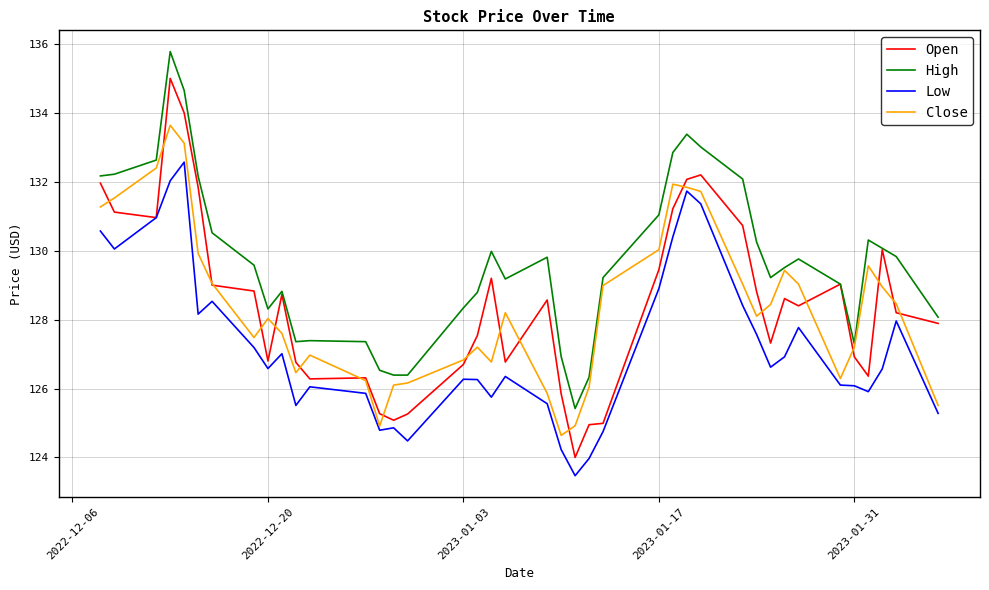

List the series in order of their peak value, highest first.

High, Open, Close, Low